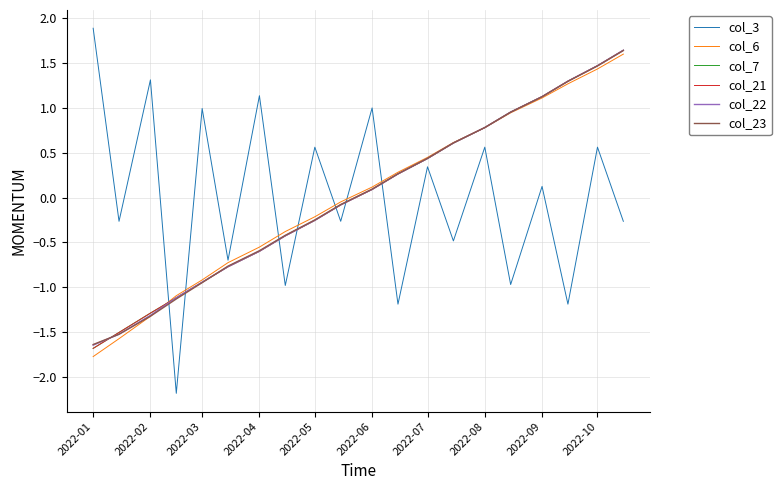

What is the lowest value of the col_23 series?

-1.6